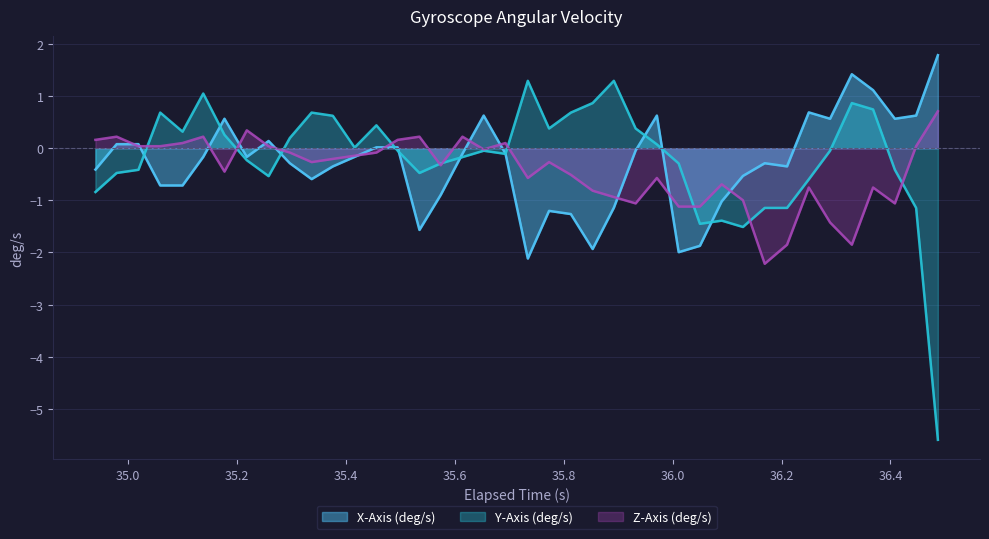

List the series in order of their peak value, lowest first.

Z-Axis (deg/s), Y-Axis (deg/s), X-Axis (deg/s)